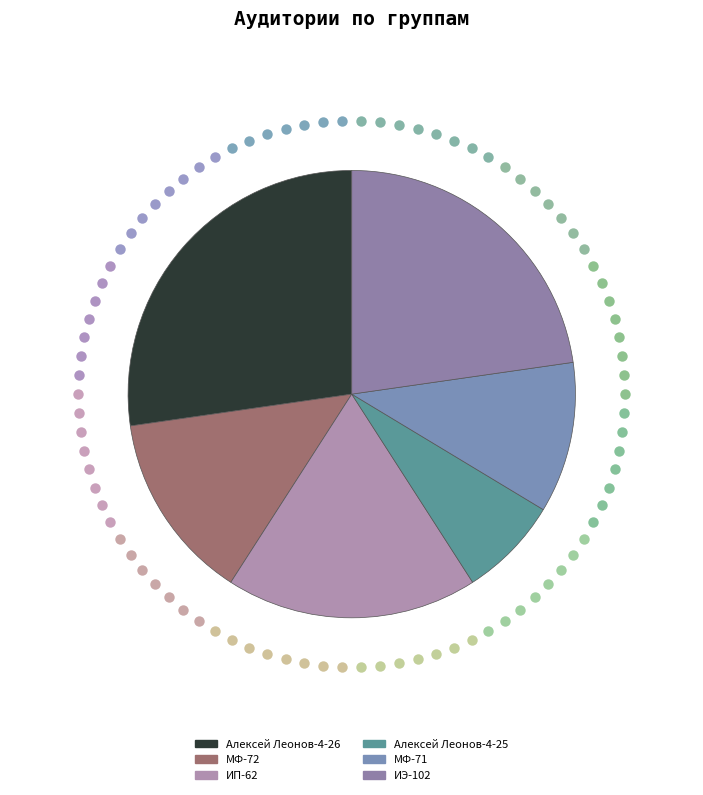

How many slices are in this pie chart?

6